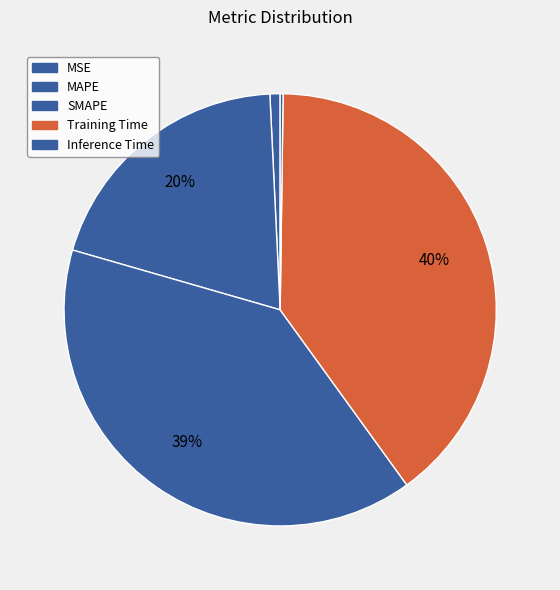

How many slices are in this pie chart?

5